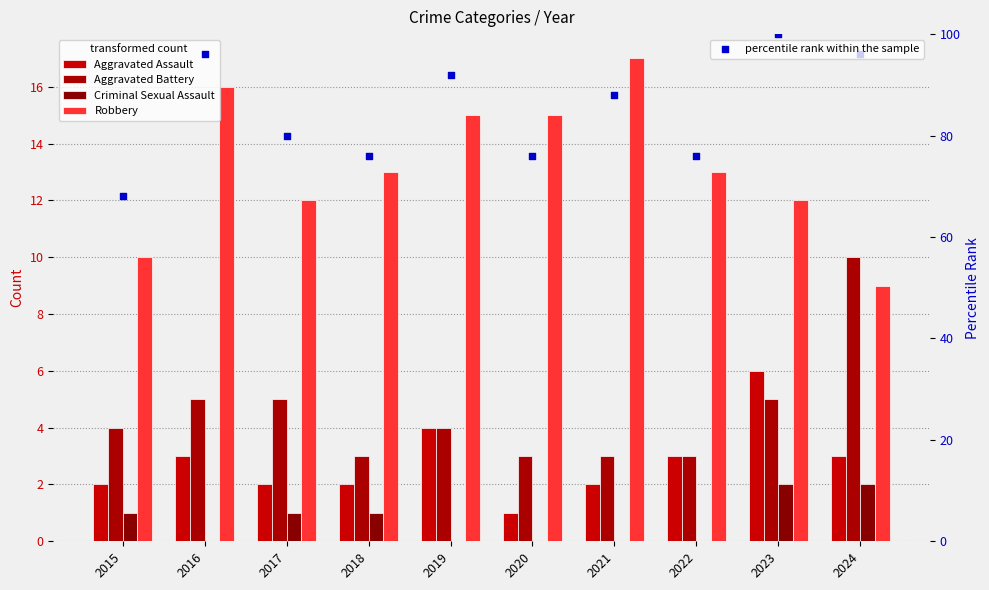

What is the total value across all series at 2024?

120